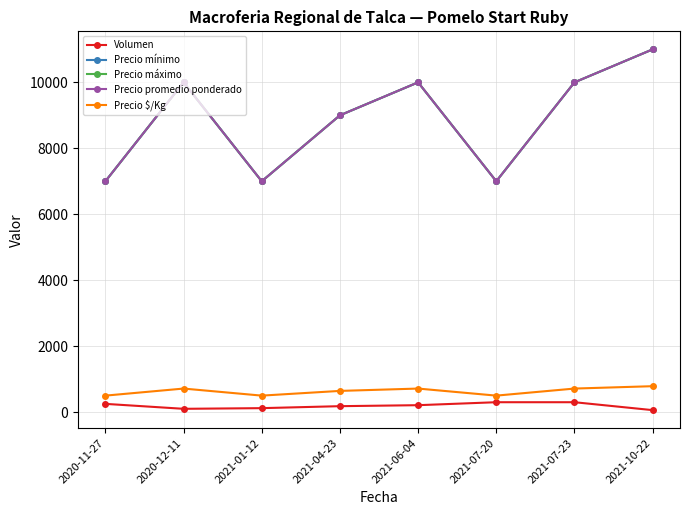

What is the label of the 2nd point from the right?

2021-07-23